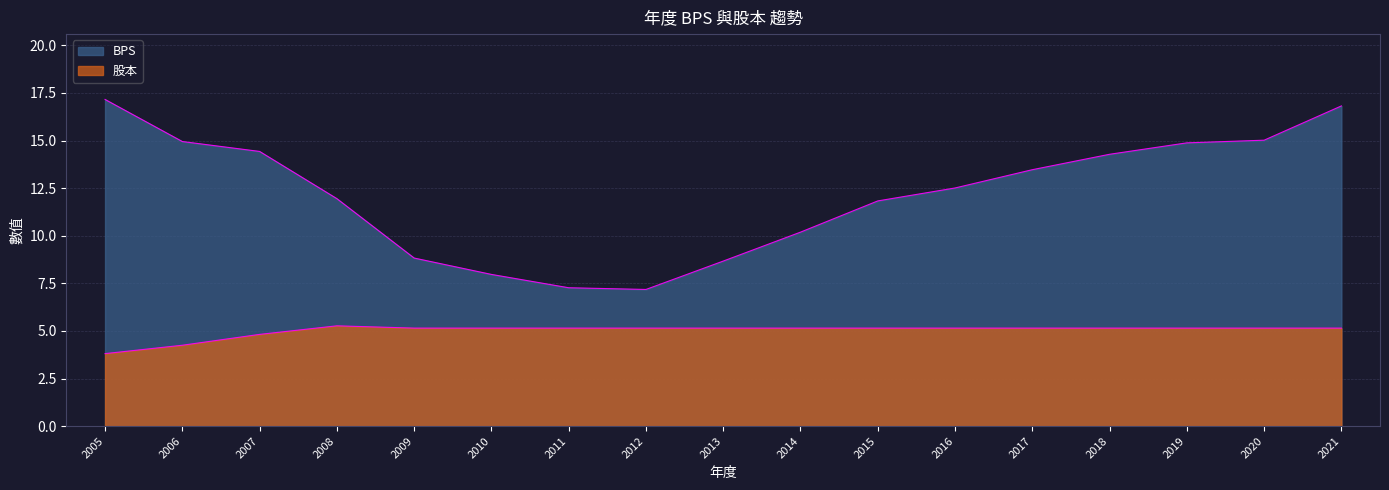

At which label is 股本 closest to 4?

2005